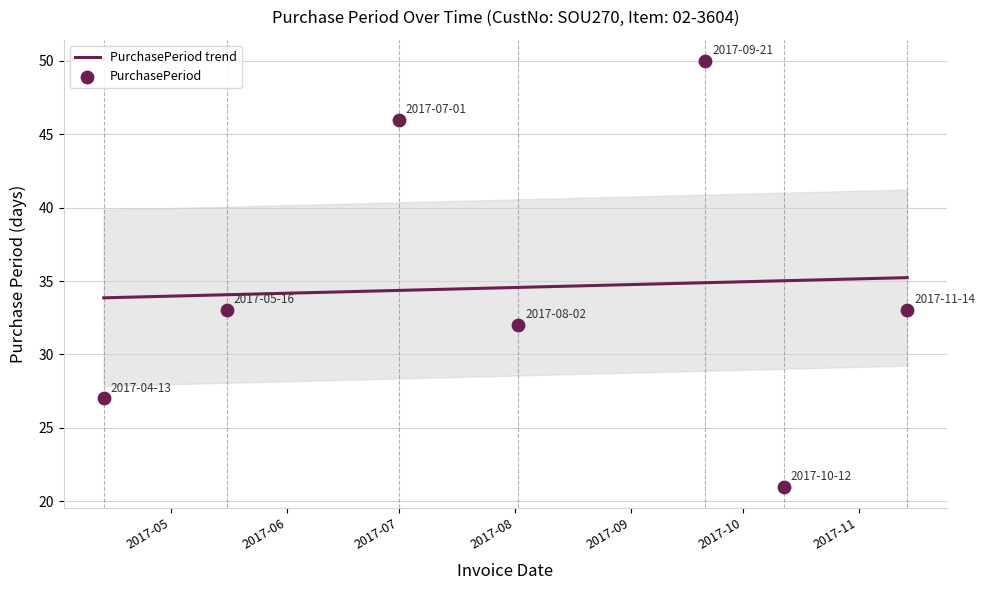

Between 2017-05-16 and 2017-09-21, which is larger?

2017-09-21